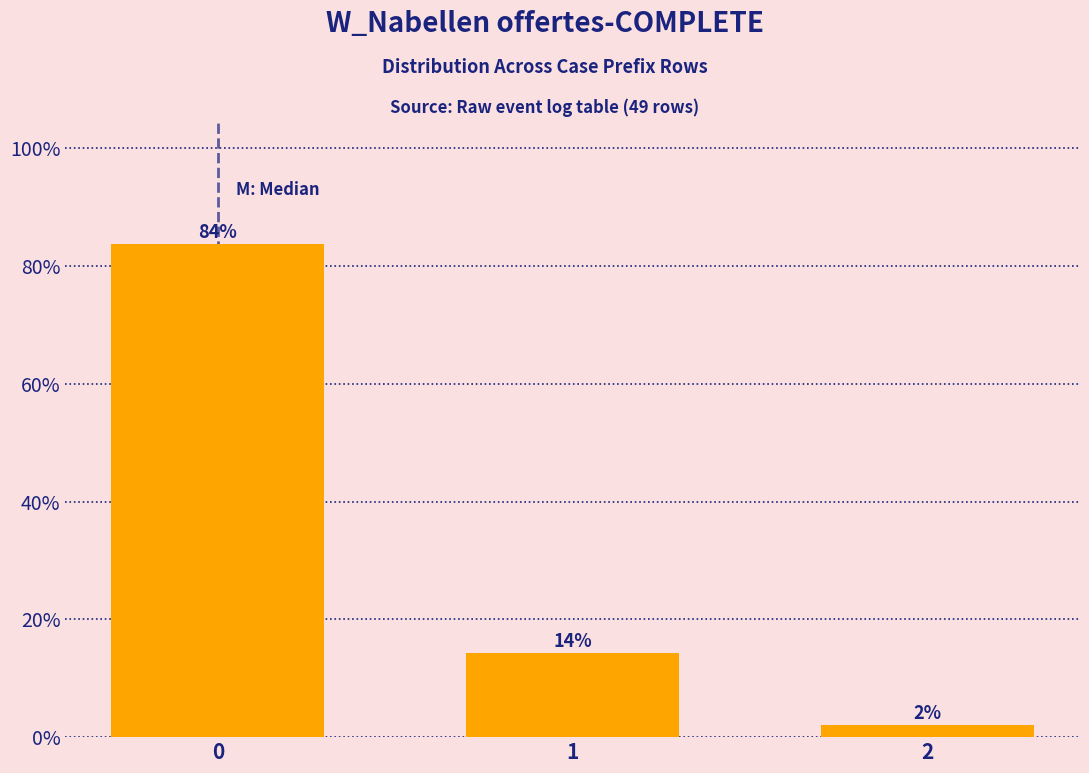

The chart shows a value of 14.3 at 1. True or false?

True